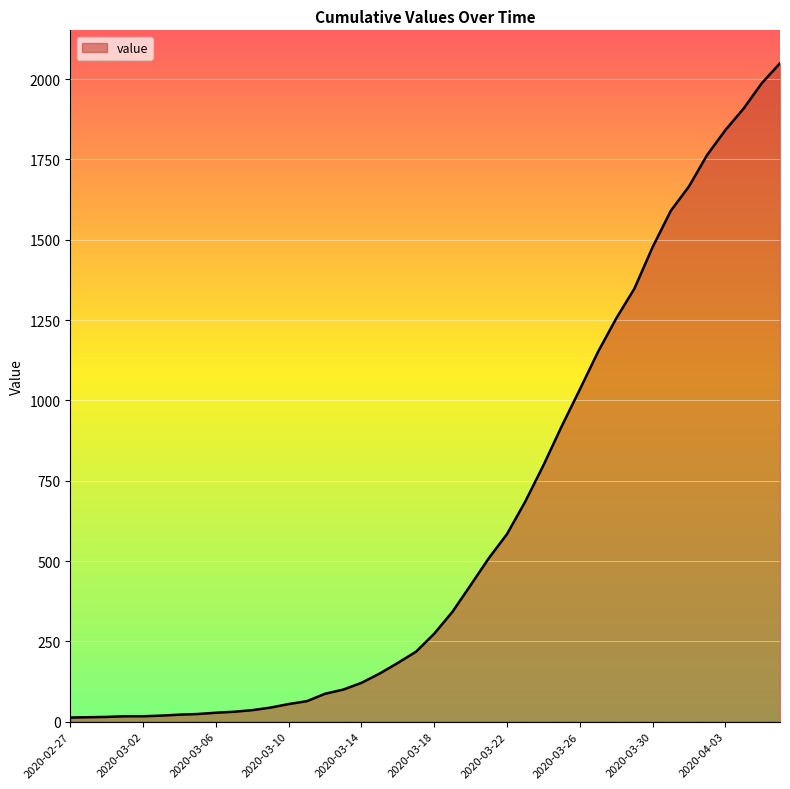

How many lines are shown in the chart?

1